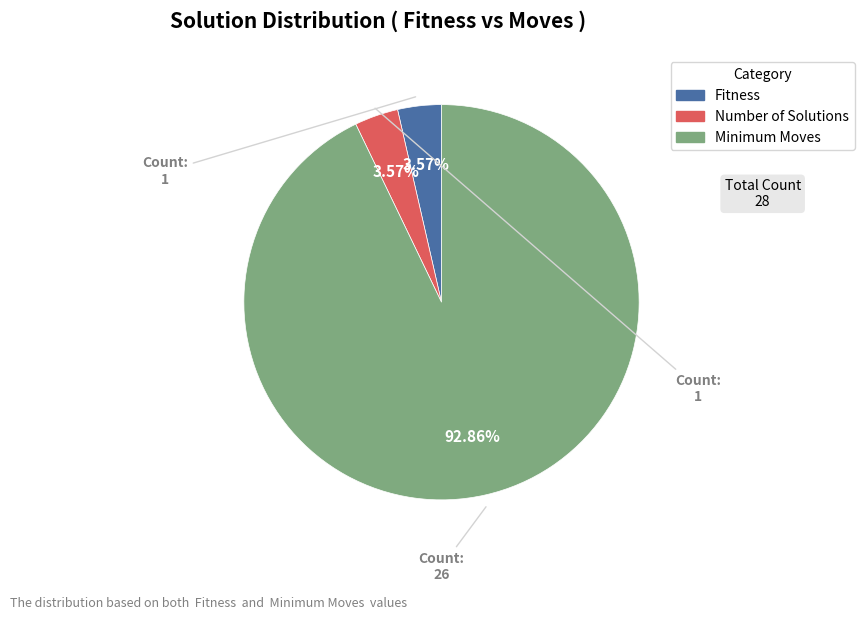

Which category has the biggest portion of the pie?

Minimum Moves